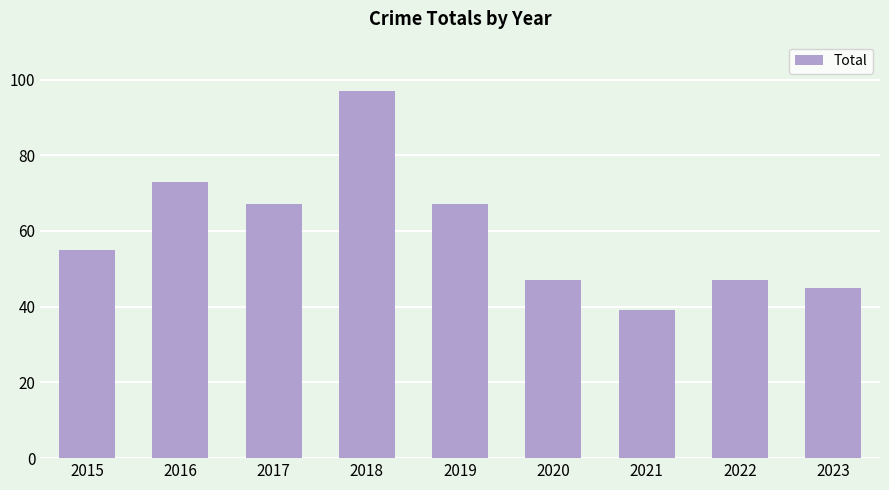

What is the sum of all values?

537